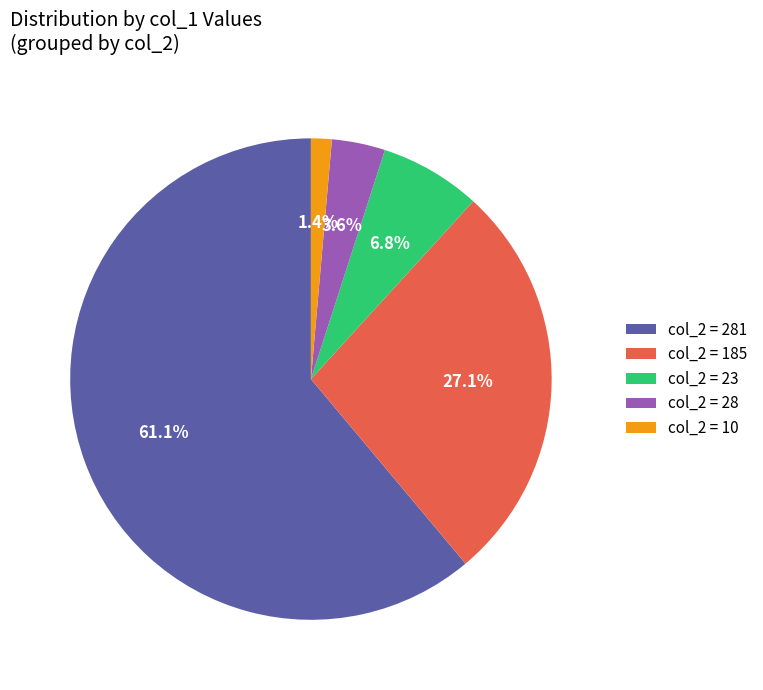

What is the smallest slice in the pie chart?

col_2 = 10